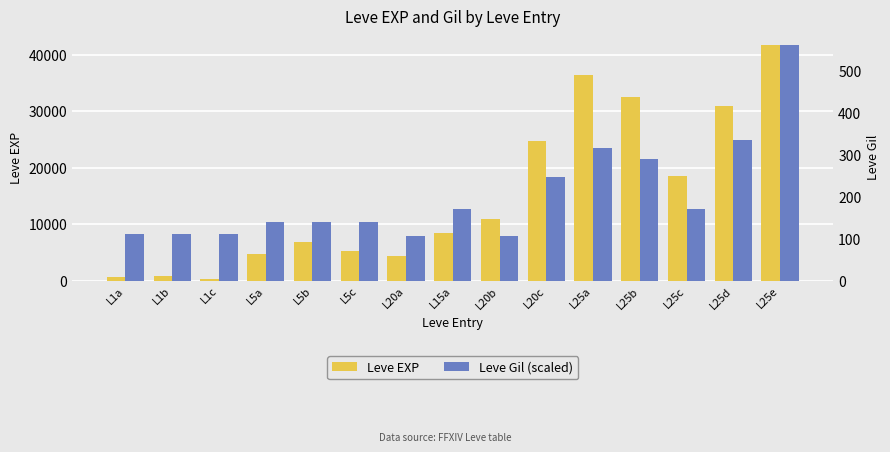

What is the label of the 3rd bar from the right?

L25c